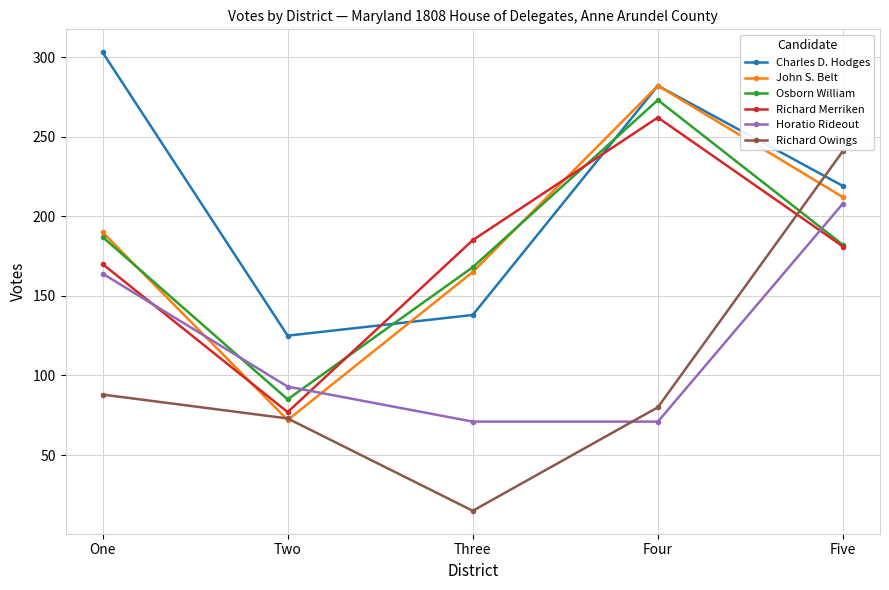

Which series ends up on top after the final intersection of Richard Owings and Horatio Rideout?

Richard Owings